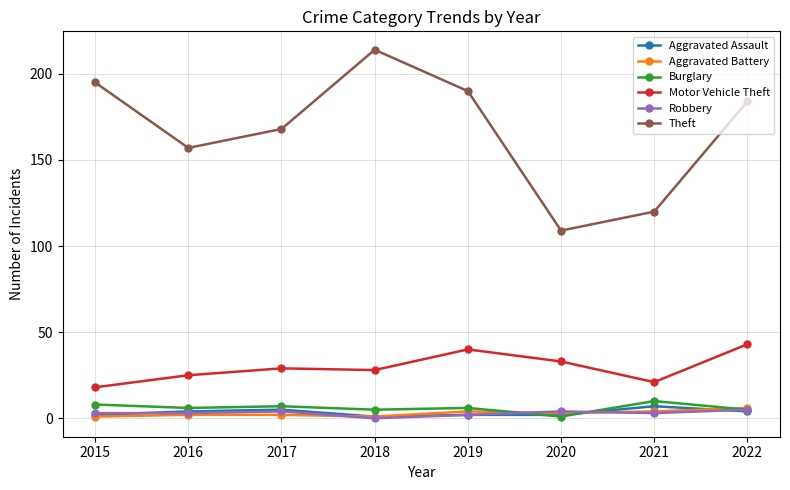

What is the total value across all series at 2021?

165